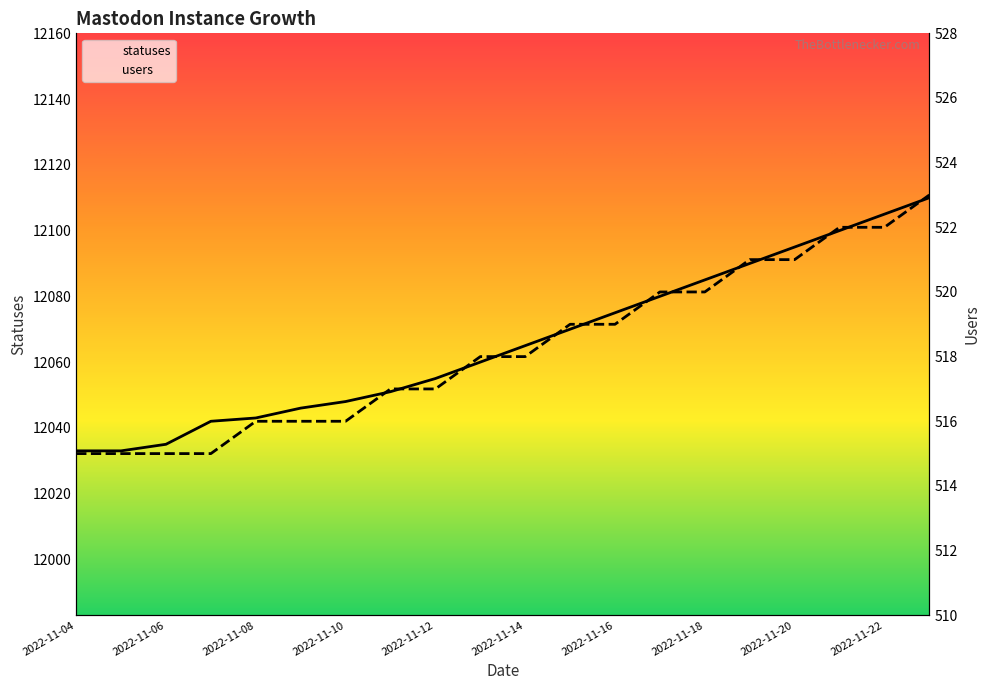

Is this an area chart (filled region under the line)?

No